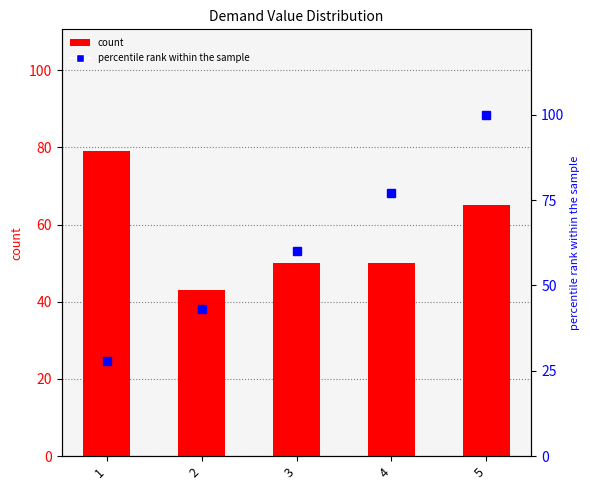

How many series are shown in this chart?

2